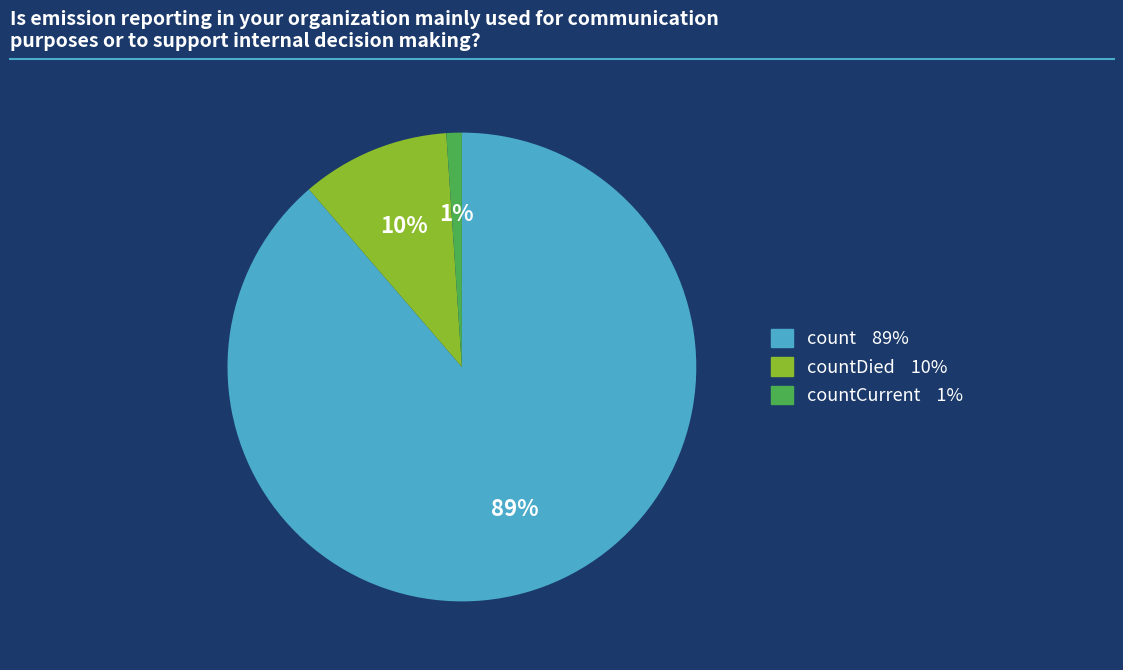

To the nearest percent, what is the average slice percentage?

33%